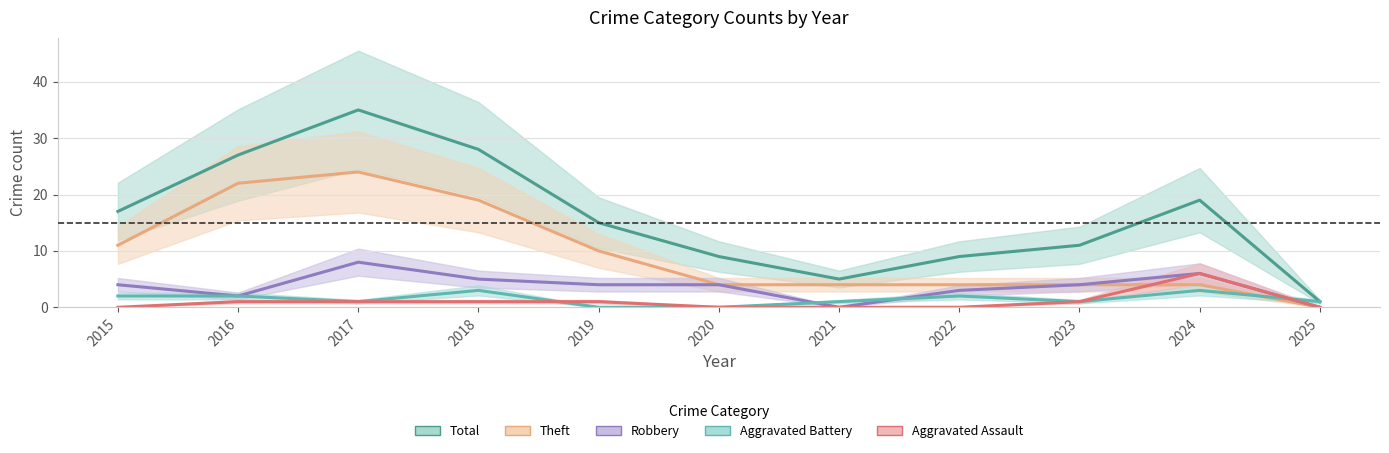

What is the difference between the maximum and minimum values in the Aggravated Battery series?

3